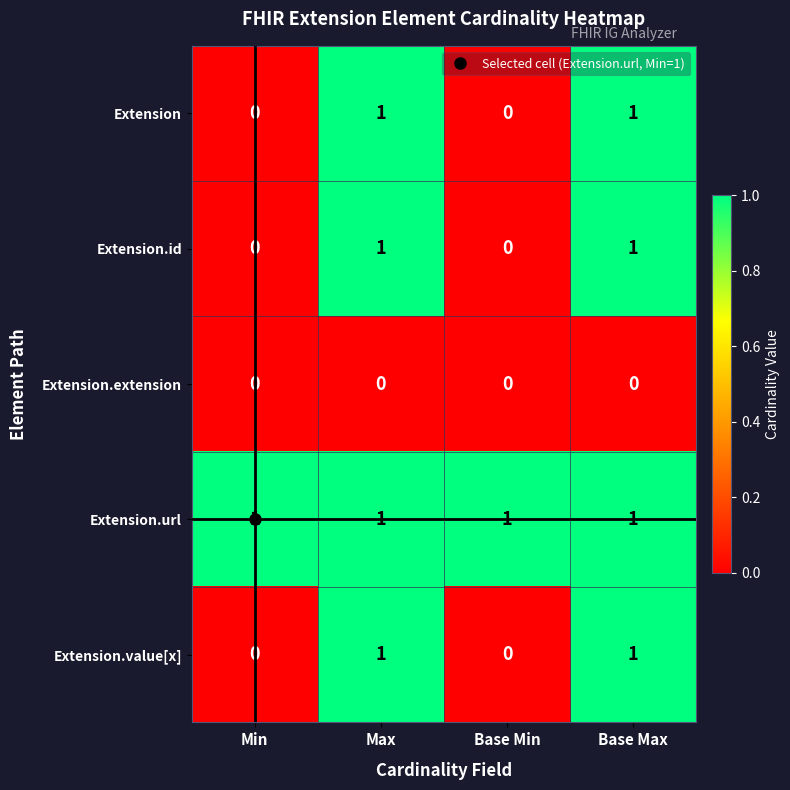

Is it true that Extension.value[x] equals 1 at Base Max?

True